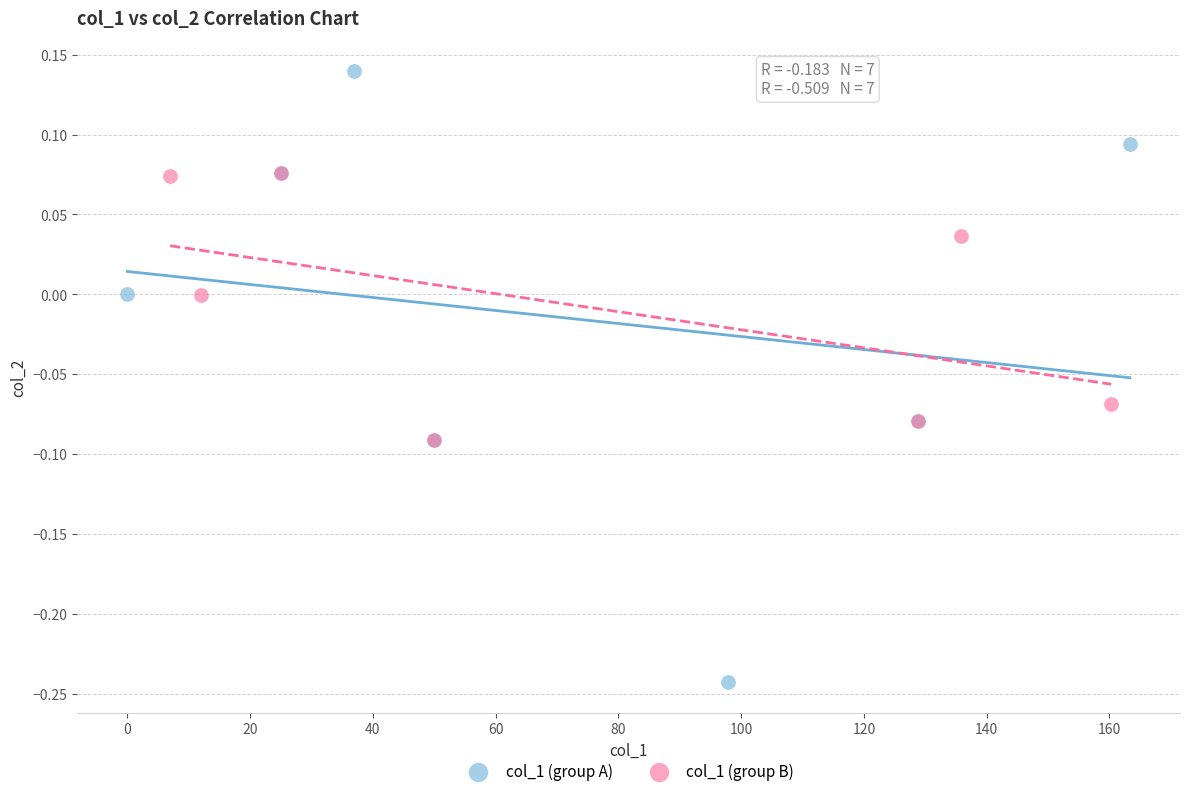

Which series has the widest spread of Y values?

col_1 (group A)